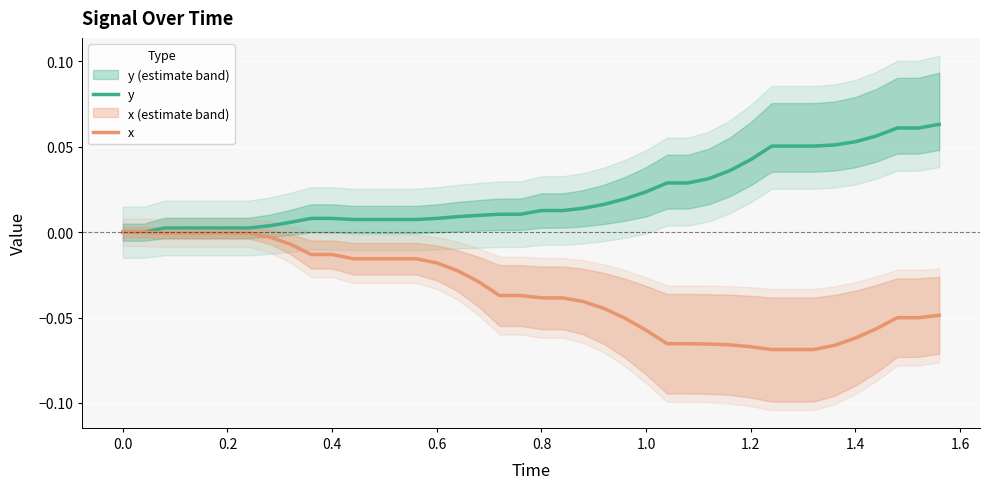

How many values in the x series are below 0?

38